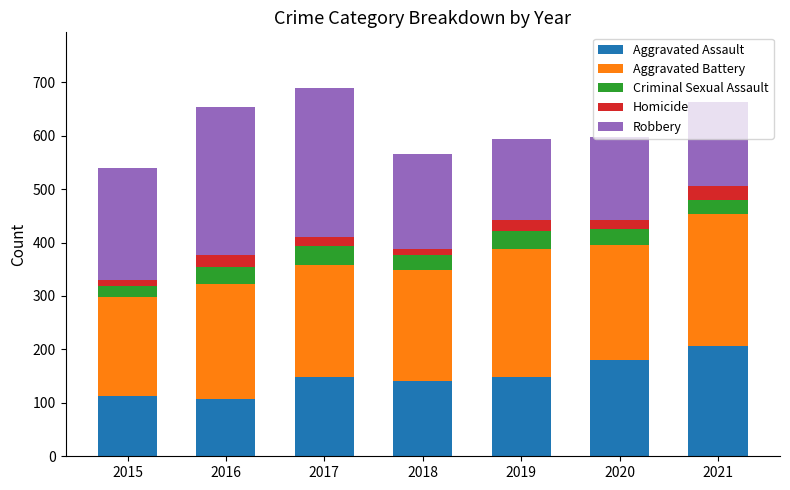

How many categories are shown in the chart?

7